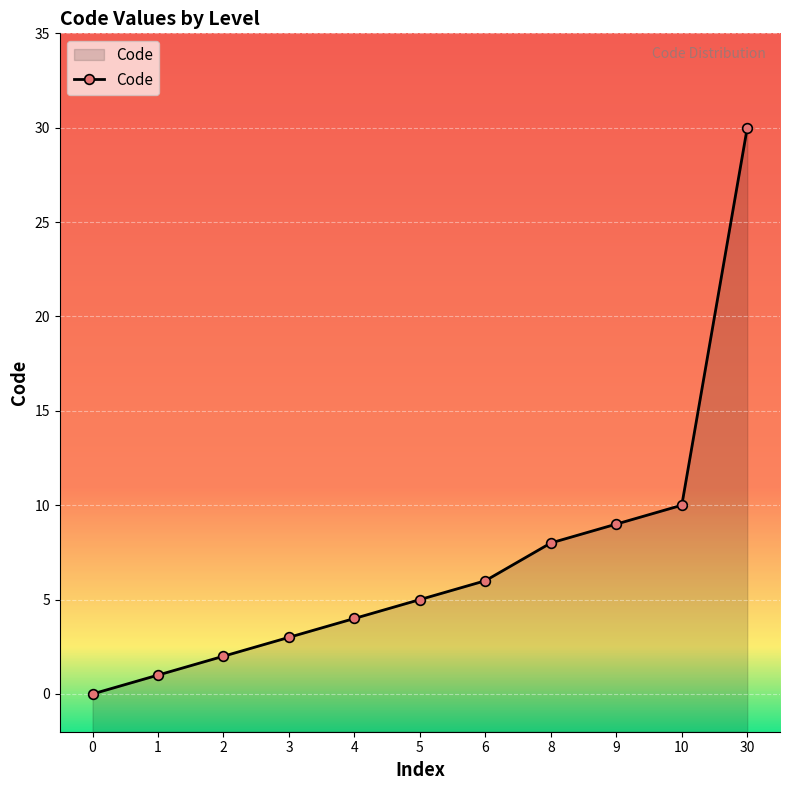

Where is the data nearest to the value 15?

10